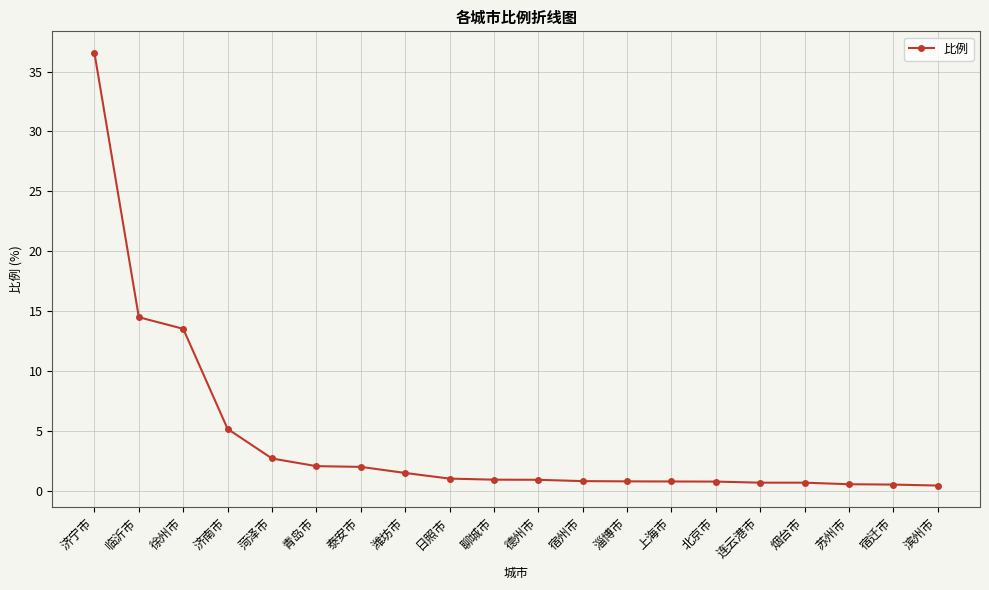

The value at 连云港市 is 0.7. True or false?

True